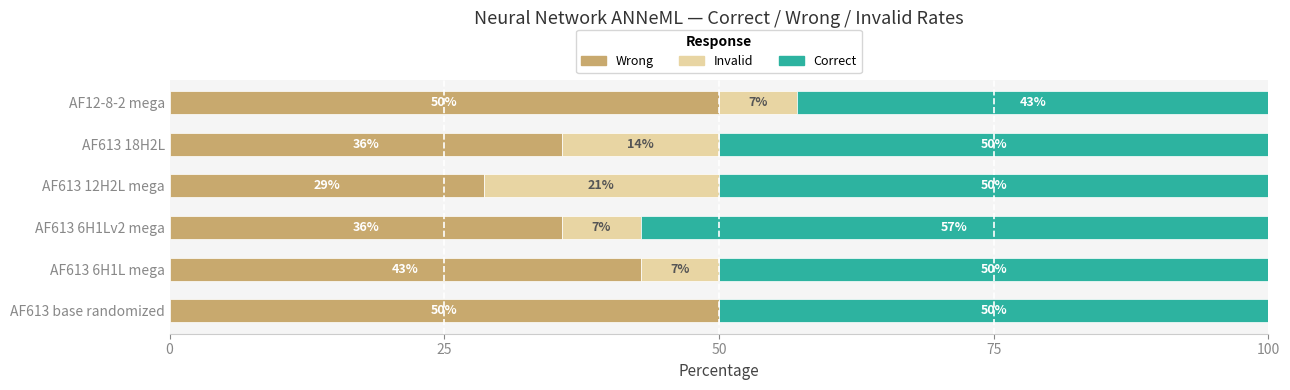

What is the total value across all series at AF613 6H1L mega?

100.0